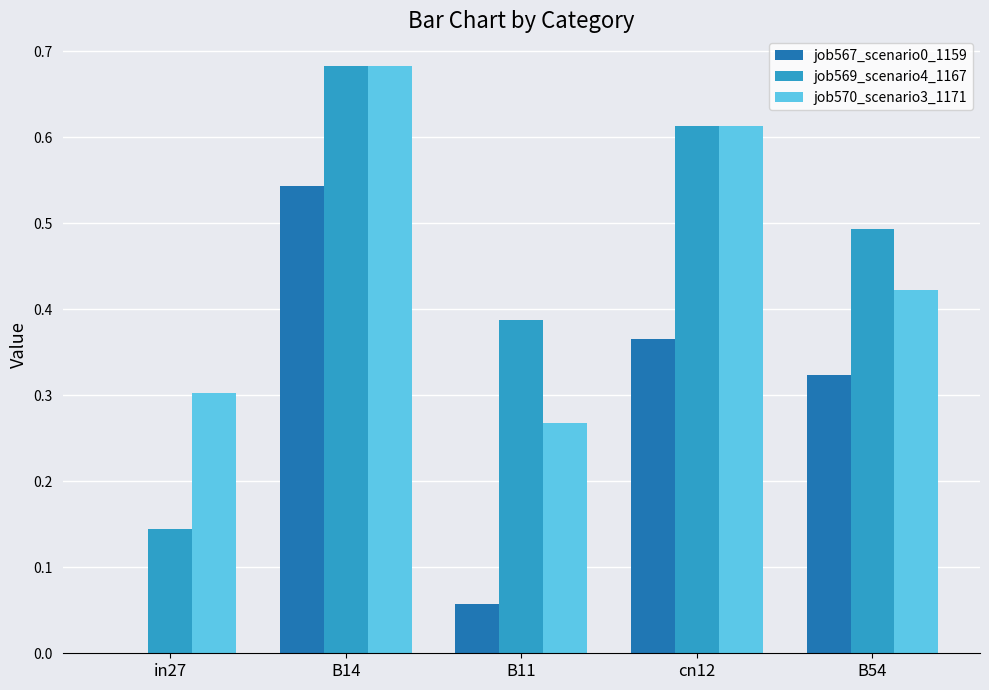

True or false: job570_scenario3_1171 has a value of 0.4 at in27.

False